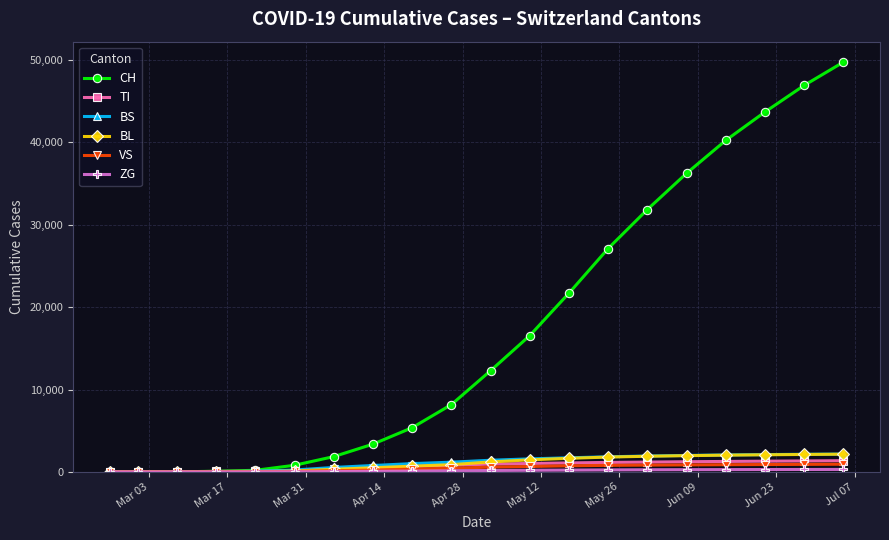

Which series has the largest total across all categories?

CH